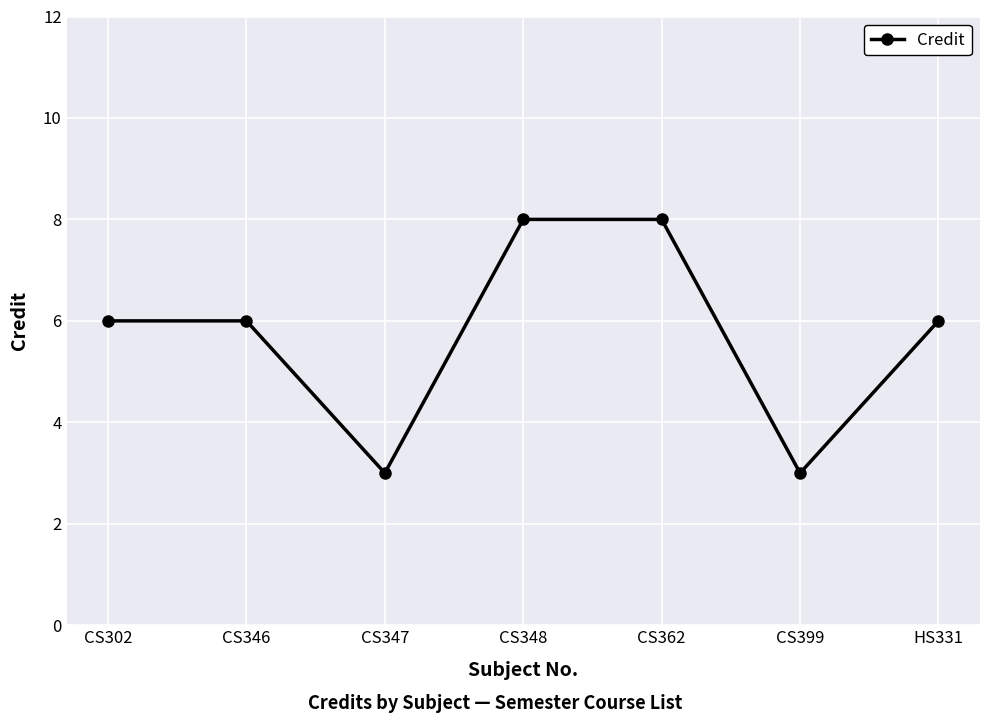

How many series are shown in this chart?

1